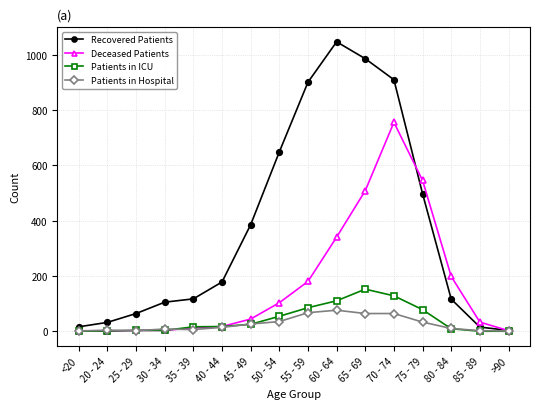

List the series in order of their peak value, highest first.

Recovered Patients, Deceased Patients, Patients in ICU, Patients in Hospital